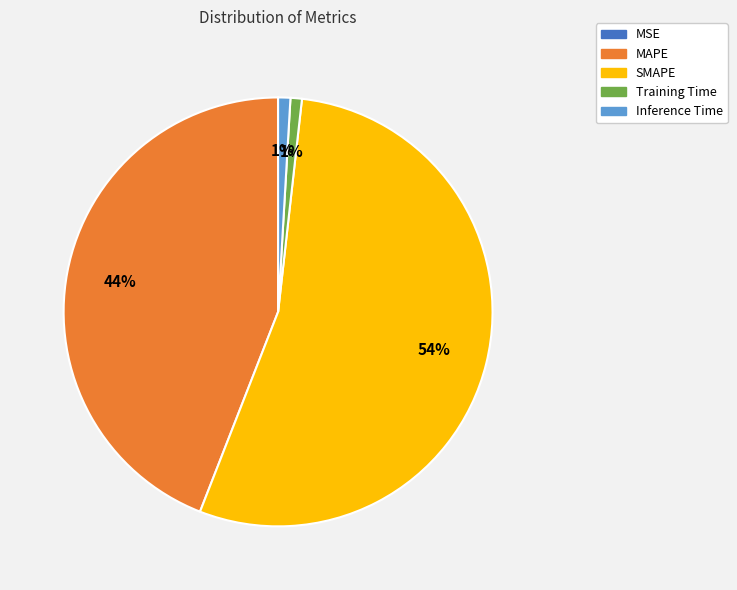

To the nearest percent, what is the difference between the largest and smallest slice percentages?

54%